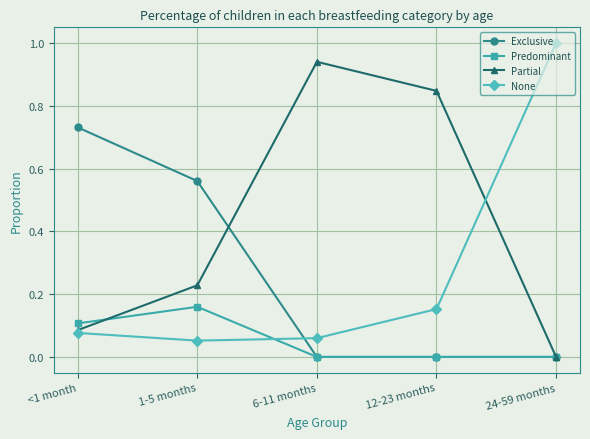

The value of None at 1-5 months is 0.1. True or false?

True